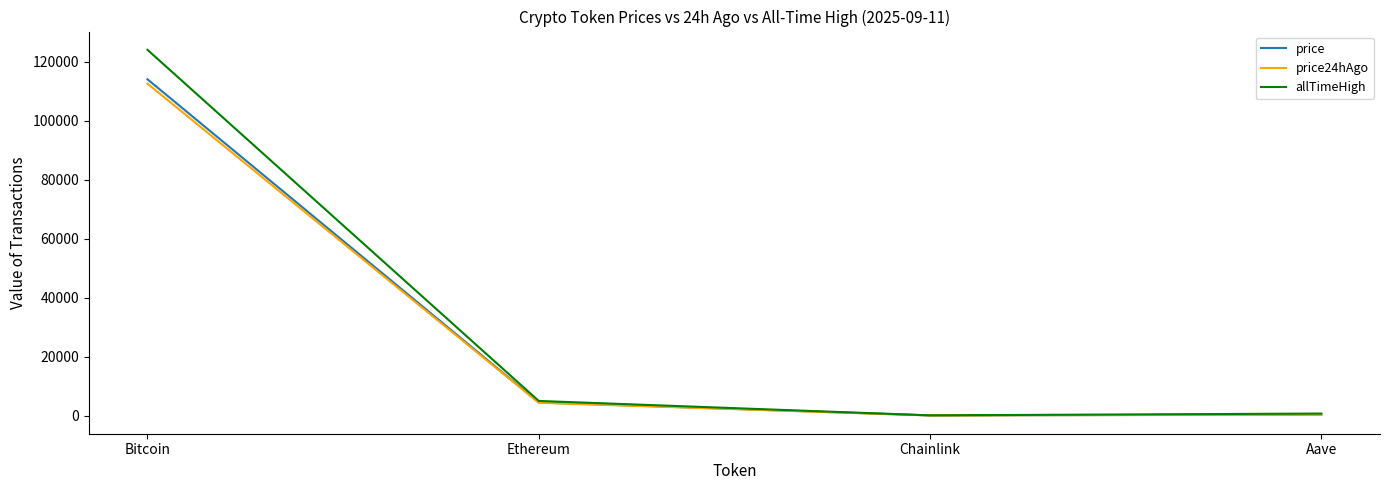

What are all the series names shown in the legend?

price, price24hAgo, allTimeHigh